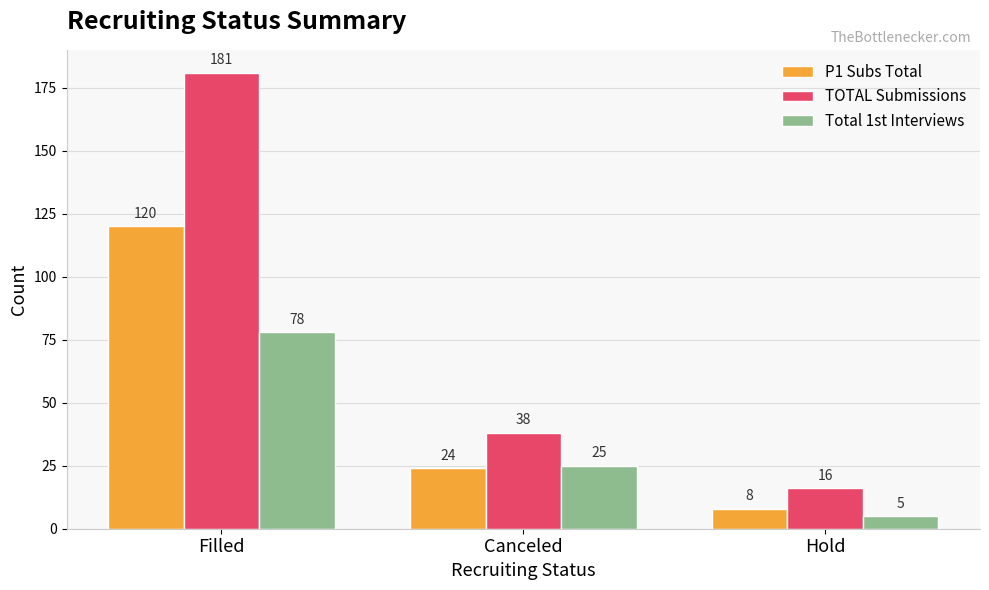

How many bars are there in each group?

3